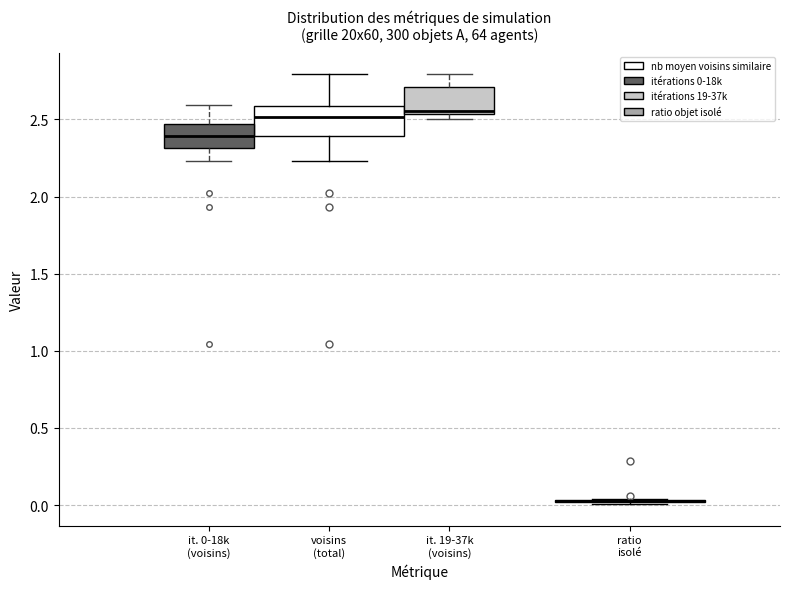

Reading left to right, transcribe this box plot: for each box, give where its median line is, the range the box spans, and where its two whiskers end, as read against the y-axis. The values are not printed on the chart, so give them approximately, as read against the axis.

it. 0-18k (voisins): median 2.40, box 2.30 to 2.45, whiskers 2.25 to 2.60
voisins (total): median 2.50, box 2.40 to 2.60, whiskers 2.25 to 2.80
it. 19-37k (voisins): median 2.55 (just above the box's lower edge), box 2.55 to 2.70, whiskers 2.50 to 2.80
ratio isolé: box collapsed to a line at 0.00, whiskers 0.00 to 0.05